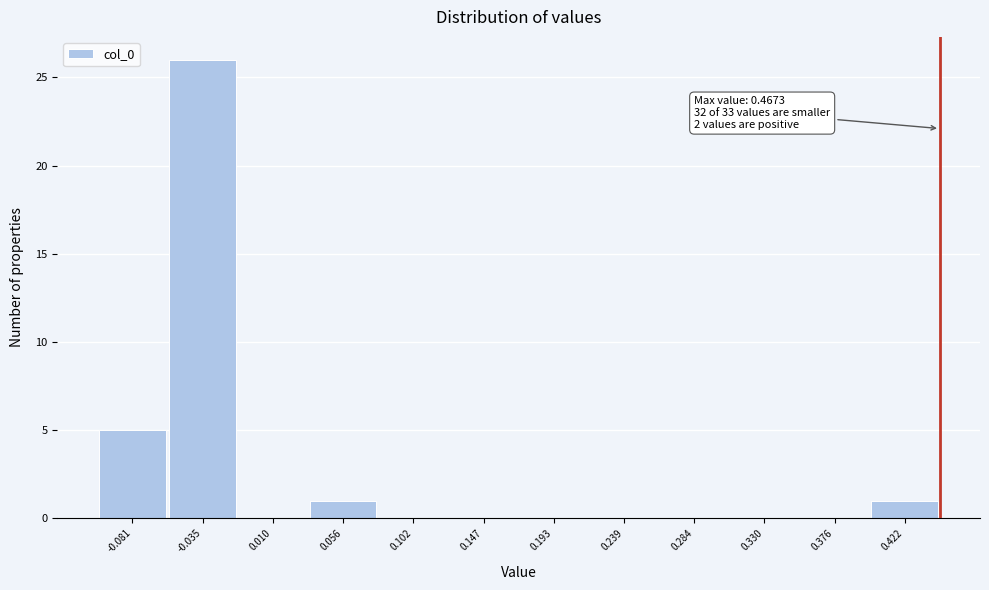

Reading right to left, what are all the values shown in this chart?

0.422=1	0.376=0	0.330=0	0.284=0	0.239=0	0.193=0	0.147=0	0.102=0	0.056=1	0.010=0	-0.035=26	-0.081=5